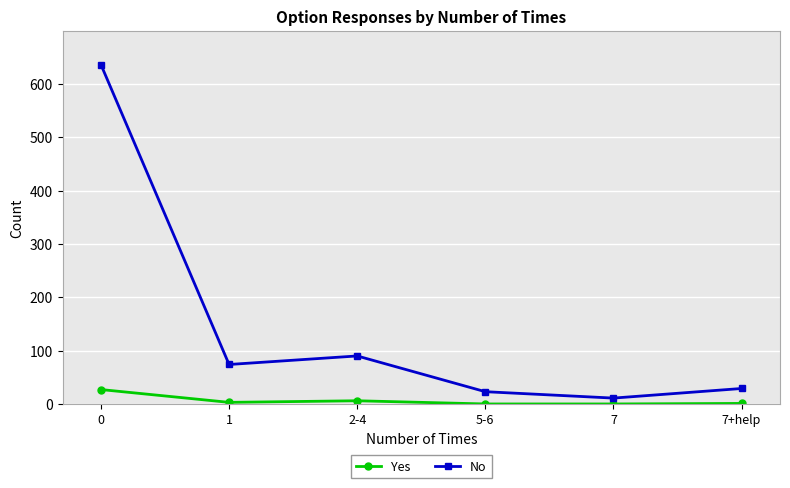

What is the label of the 2nd point from the right?

7